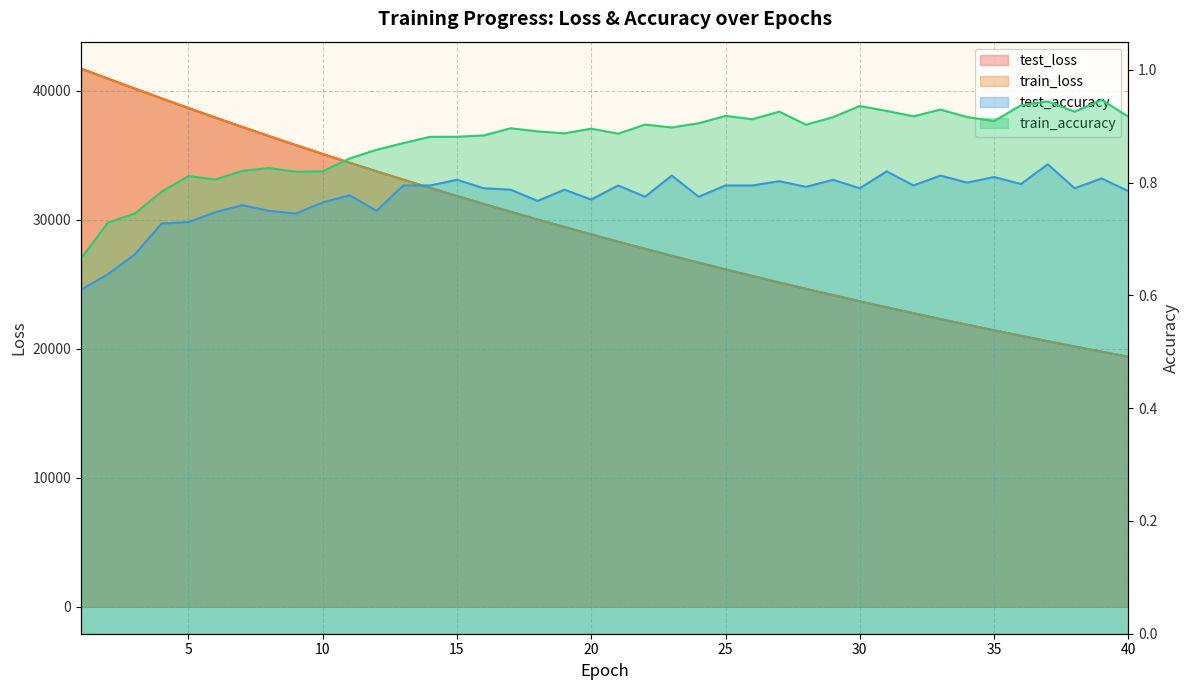

At which label is train_loss closest to 30538?

17